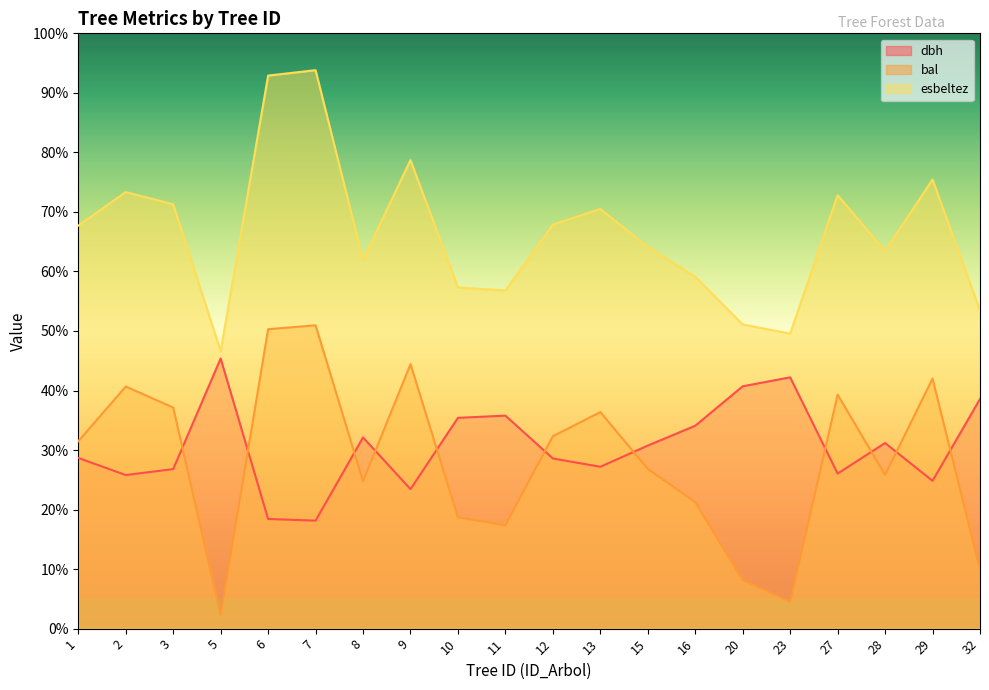

How many values in the esbeltez series exceed 67?

10